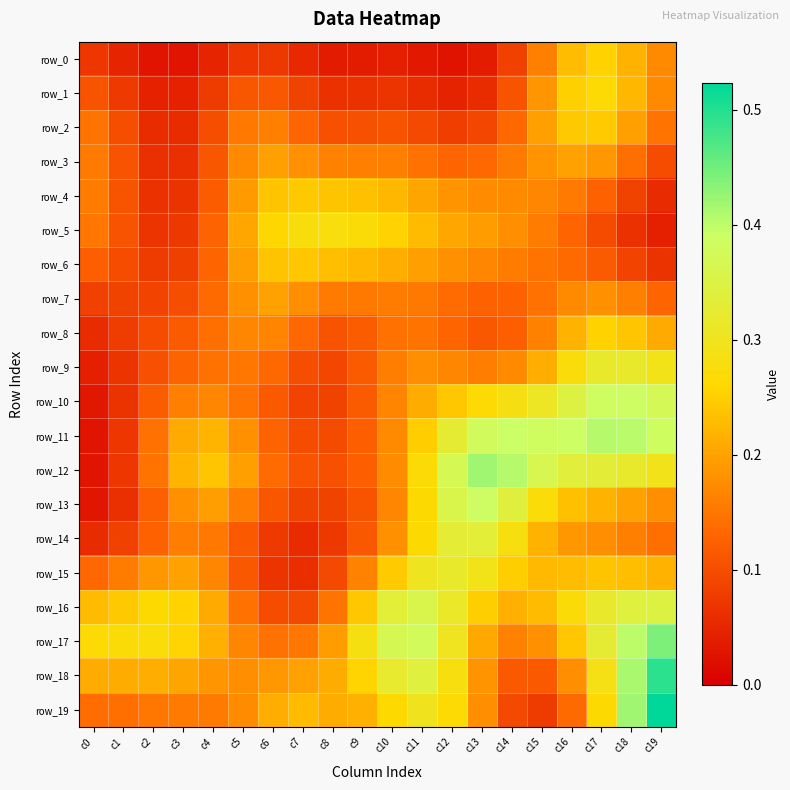

Reading left to right, what are all the values shown in this chart?

row_0: c0=0.1	c1=0.0	c2=0.0	c3=0.0	c4=0.0	c5=0.1	c6=0.1	c7=0.1	c8=0.0	c9=0.0	c10=0.0	c11=0.0	c12=0.0	c13=0.0	c14=0.1	c15=0.2	c16=0.2	c17=0.3	c18=0.2	c19=0.2
row_1: c0=0.1	c1=0.1	c2=0.0	c3=0.0	c4=0.1	c5=0.1	c6=0.1	c7=0.1	c8=0.1	c9=0.1	c10=0.1	c11=0.1	c12=0.0	c13=0.1	c14=0.1	c15=0.2	c16=0.3	c17=0.3	c18=0.2	c19=0.2
row_2: c0=0.1	c1=0.1	c2=0.1	c3=0.1	c4=0.1	c5=0.2	c6=0.2	c7=0.1	c8=0.1	c9=0.1	c10=0.1	c11=0.1	c12=0.1	c13=0.1	c14=0.1	c15=0.2	c16=0.2	c17=0.2	c18=0.2	c19=0.1
row_3: c0=0.2	c1=0.1	c2=0.1	c3=0.1	c4=0.1	c5=0.2	c6=0.2	c7=0.2	c8=0.2	c9=0.2	c10=0.2	c11=0.1	c12=0.1	c13=0.1	c14=0.2	c15=0.2	c16=0.2	c17=0.2	c18=0.1	c19=0.1
row_4: c0=0.2	c1=0.1	c2=0.1	c3=0.1	c4=0.1	c5=0.2	c6=0.2	c7=0.2	c8=0.2	c9=0.2	c10=0.2	c11=0.2	c12=0.2	c13=0.2	c14=0.2	c15=0.2	c16=0.2	c17=0.1	c18=0.1	c19=0.1
row_5: c0=0.2	c1=0.1	c2=0.1	c3=0.1	c4=0.1	c5=0.2	c6=0.3	c7=0.3	c8=0.3	c9=0.3	c10=0.3	c11=0.2	c12=0.2	c13=0.2	c14=0.2	c15=0.2	c16=0.1	c17=0.1	c18=0.1	c19=0.0
row_6: c0=0.1	c1=0.1	c2=0.1	c3=0.1	c4=0.1	c5=0.2	c6=0.2	c7=0.2	c8=0.2	c9=0.2	c10=0.2	c11=0.2	c12=0.2	c13=0.2	c14=0.2	c15=0.1	c16=0.1	c17=0.1	c18=0.1	c19=0.1
row_7: c0=0.1	c1=0.1	c2=0.1	c3=0.1	c4=0.1	c5=0.2	c6=0.2	c7=0.2	c8=0.2	c9=0.2	c10=0.2	c11=0.2	c12=0.1	c13=0.1	c14=0.1	c15=0.1	c16=0.2	c17=0.2	c18=0.2	c19=0.1
row_8: c0=0.1	c1=0.1	c2=0.1	c3=0.1	c4=0.1	c5=0.2	c6=0.2	c7=0.1	c8=0.1	c9=0.1	c10=0.1	c11=0.1	c12=0.1	c13=0.1	c14=0.1	c15=0.2	c16=0.2	c17=0.3	c18=0.2	c19=0.2
row_9: c0=0.0	c1=0.1	c2=0.1	c3=0.1	c4=0.1	c5=0.1	c6=0.1	c7=0.1	c8=0.1	c9=0.1	c10=0.2	c11=0.2	c12=0.2	c13=0.2	c14=0.2	c15=0.2	c16=0.3	c17=0.3	c18=0.3	c19=0.3
row_10: c0=0.0	c1=0.1	c2=0.1	c3=0.2	c4=0.2	c5=0.1	c6=0.1	c7=0.1	c8=0.1	c9=0.1	c10=0.2	c11=0.2	c12=0.2	c13=0.3	c14=0.3	c15=0.3	c16=0.3	c17=0.4	c18=0.4	c19=0.4
row_11: c0=0.0	c1=0.1	c2=0.1	c3=0.2	c4=0.2	c5=0.2	c6=0.1	c7=0.1	c8=0.1	c9=0.1	c10=0.2	c11=0.2	c12=0.3	c13=0.4	c14=0.4	c15=0.4	c16=0.4	c17=0.4	c18=0.4	c19=0.4
row_12: c0=0.0	c1=0.1	c2=0.1	c3=0.2	c4=0.2	c5=0.2	c6=0.1	c7=0.1	c8=0.1	c9=0.1	c10=0.2	c11=0.3	c12=0.4	c13=0.4	c14=0.4	c15=0.4	c16=0.3	c17=0.3	c18=0.3	c19=0.3
row_13: c0=0.0	c1=0.1	c2=0.1	c3=0.2	c4=0.2	c5=0.2	c6=0.1	c7=0.1	c8=0.1	c9=0.1	c10=0.2	c11=0.3	c12=0.4	c13=0.4	c14=0.3	c15=0.3	c16=0.2	c17=0.2	c18=0.2	c19=0.2
row_14: c0=0.1	c1=0.1	c2=0.1	c3=0.2	c4=0.2	c5=0.1	c6=0.1	c7=0.1	c8=0.1	c9=0.1	c10=0.2	c11=0.3	c12=0.3	c13=0.3	c14=0.3	c15=0.2	c16=0.2	c17=0.2	c18=0.2	c19=0.1
row_15: c0=0.1	c1=0.2	c2=0.2	c3=0.2	c4=0.2	c5=0.1	c6=0.1	c7=0.1	c8=0.1	c9=0.2	c10=0.2	c11=0.3	c12=0.3	c13=0.3	c14=0.3	c15=0.2	c16=0.2	c17=0.2	c18=0.2	c19=0.2
row_16: c0=0.2	c1=0.2	c2=0.3	c3=0.3	c4=0.2	c5=0.1	c6=0.1	c7=0.1	c8=0.1	c9=0.2	c10=0.3	c11=0.4	c12=0.3	c13=0.2	c14=0.2	c15=0.2	c16=0.3	c17=0.3	c18=0.3	c19=0.3
row_17: c0=0.3	c1=0.3	c2=0.3	c3=0.3	c4=0.2	c5=0.2	c6=0.1	c7=0.1	c8=0.2	c9=0.3	c10=0.4	c11=0.4	c12=0.3	c13=0.2	c14=0.2	c15=0.2	c16=0.2	c17=0.3	c18=0.4	c19=0.4
row_18: c0=0.2	c1=0.2	c2=0.2	c3=0.2	c4=0.2	c5=0.2	c6=0.2	c7=0.2	c8=0.2	c9=0.3	c10=0.3	c11=0.3	c12=0.3	c13=0.2	c14=0.1	c15=0.1	c16=0.2	c17=0.3	c18=0.4	c19=0.5
row_19: c0=0.1	c1=0.1	c2=0.2	c3=0.2	c4=0.2	c5=0.2	c6=0.2	c7=0.2	c8=0.2	c9=0.2	c10=0.3	c11=0.3	c12=0.3	c13=0.2	c14=0.1	c15=0.1	c16=0.1	c17=0.3	c18=0.4	c19=0.5